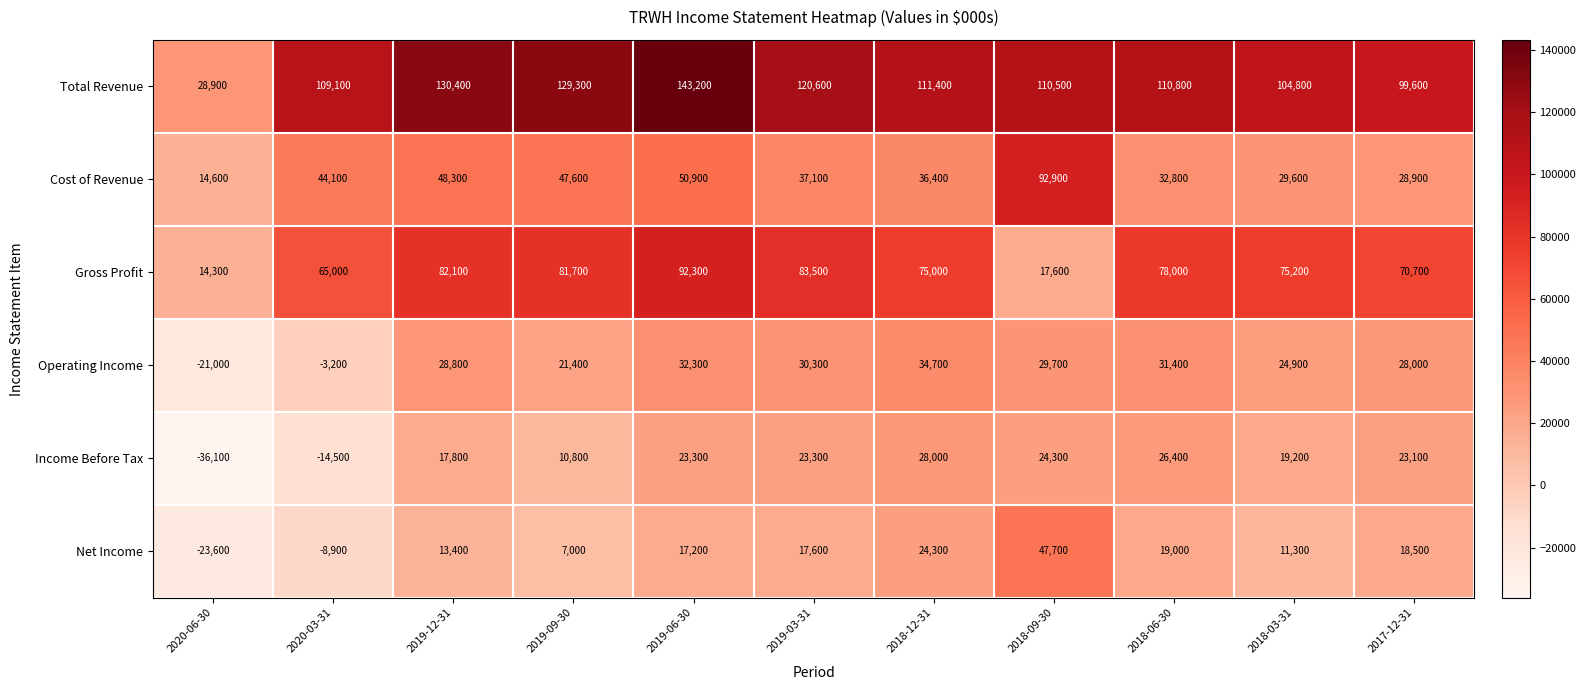

At which label is Total Revenue closest to 86050?

2017-12-31